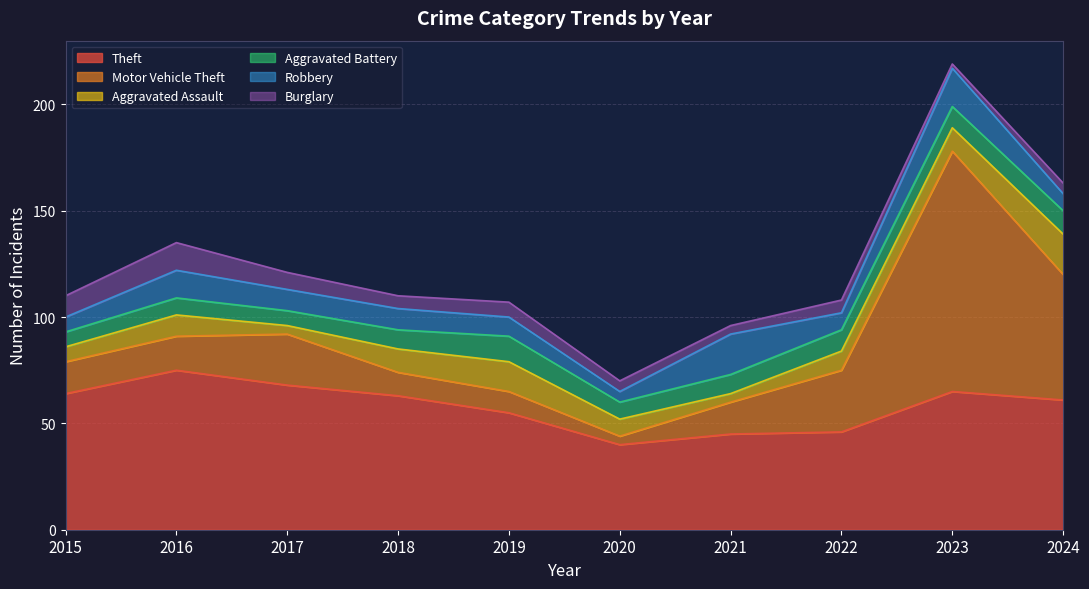

How many values in the Burglary series exceed 6?

4